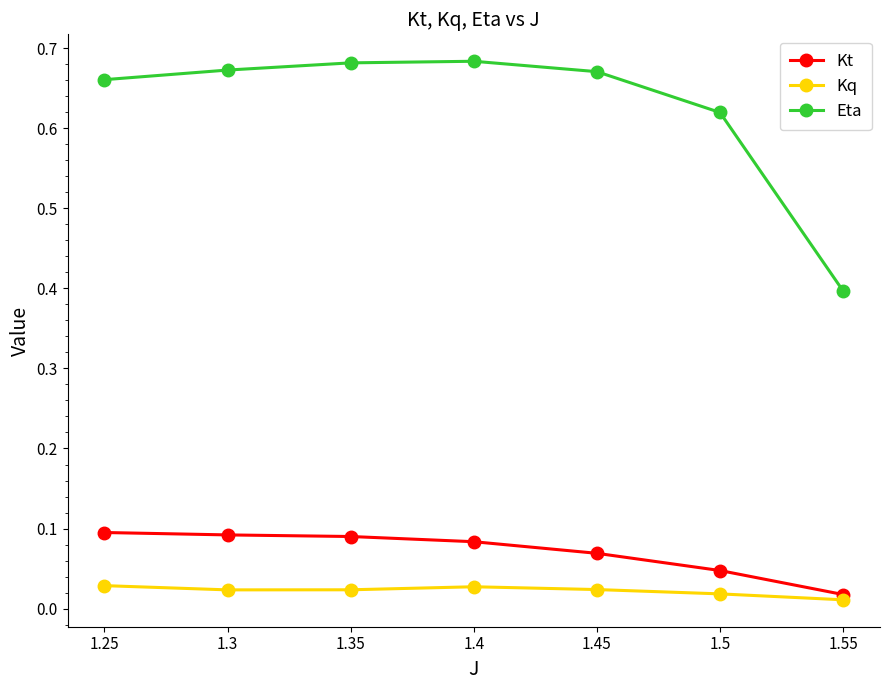

At how many categories does at least one series exceed 0?

7